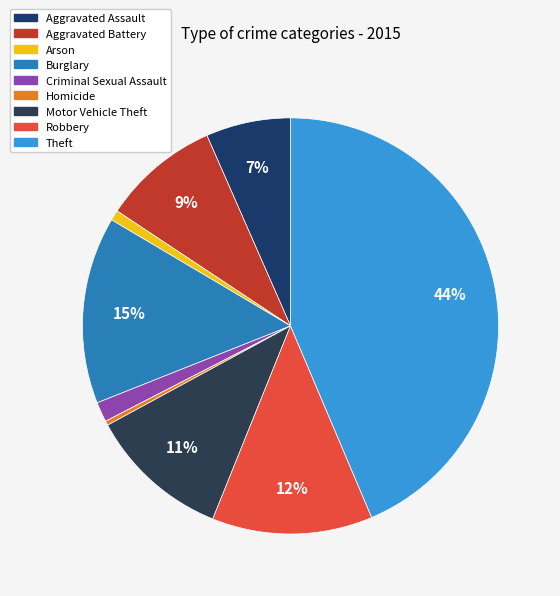

How many segments does this pie chart have?

9